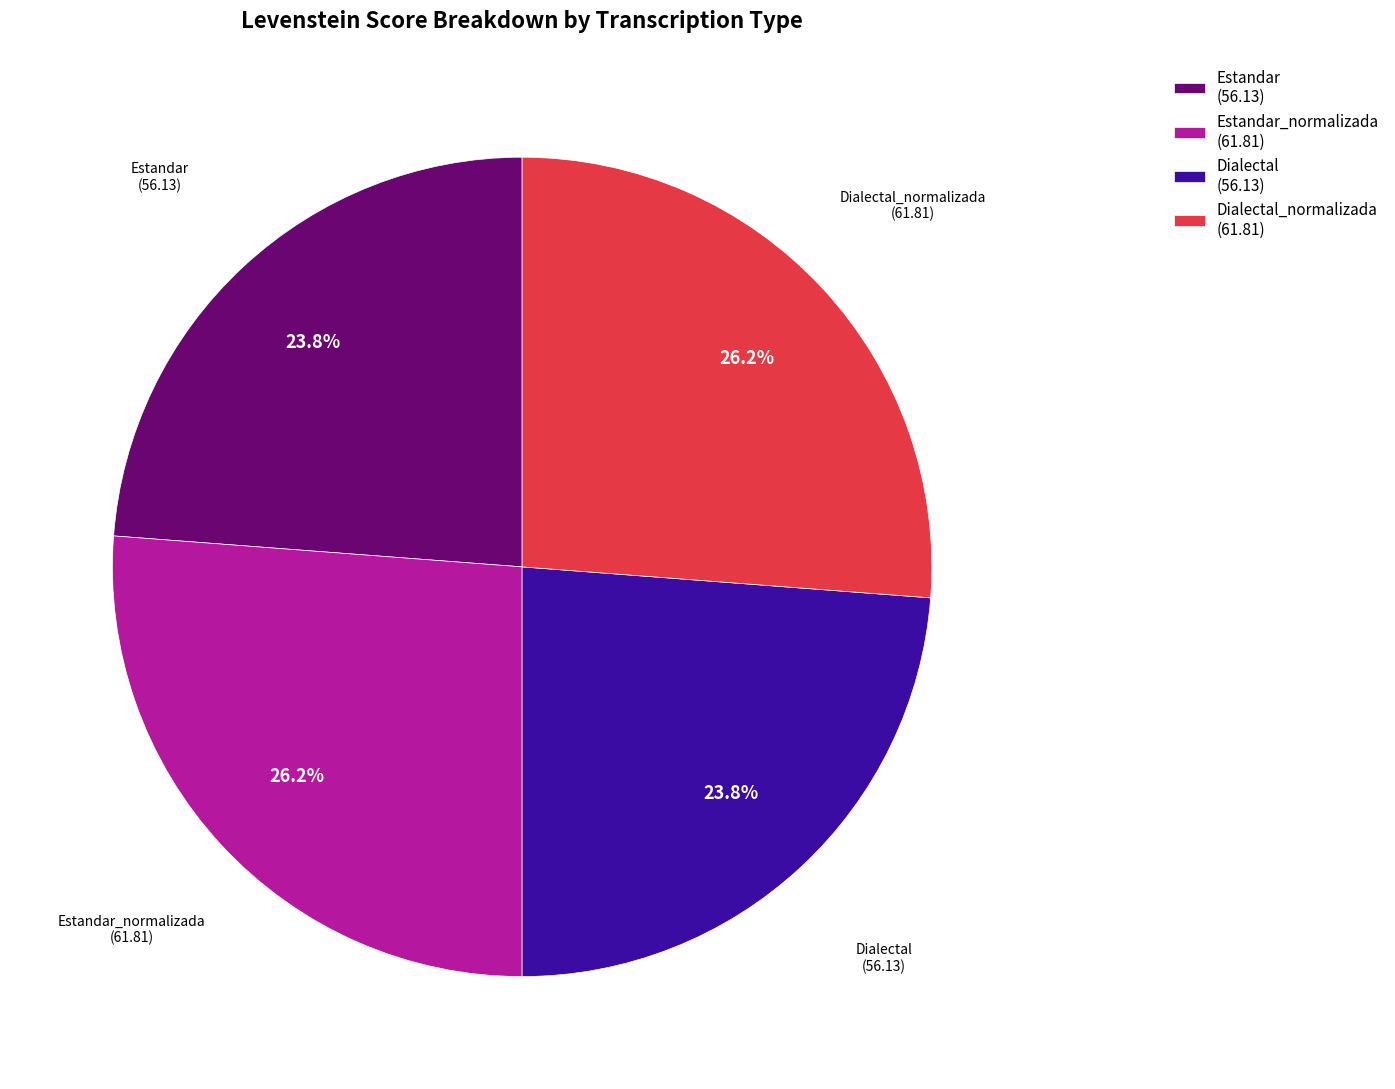

Does Dialectal (56.13) represent more than half of the total?

No